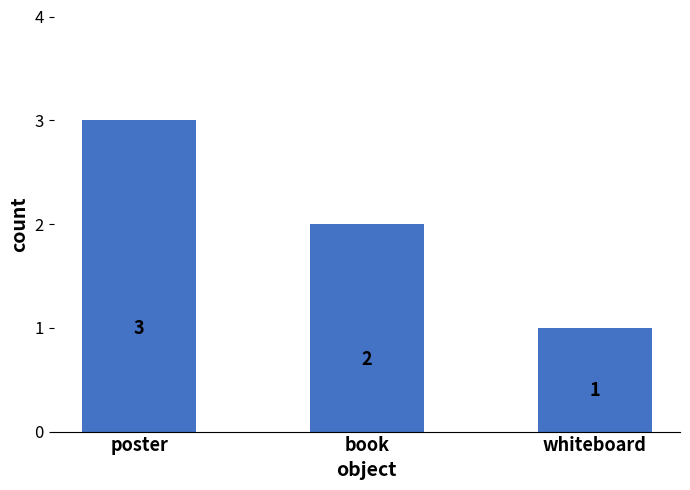

The value at book is 2. True or false?

True